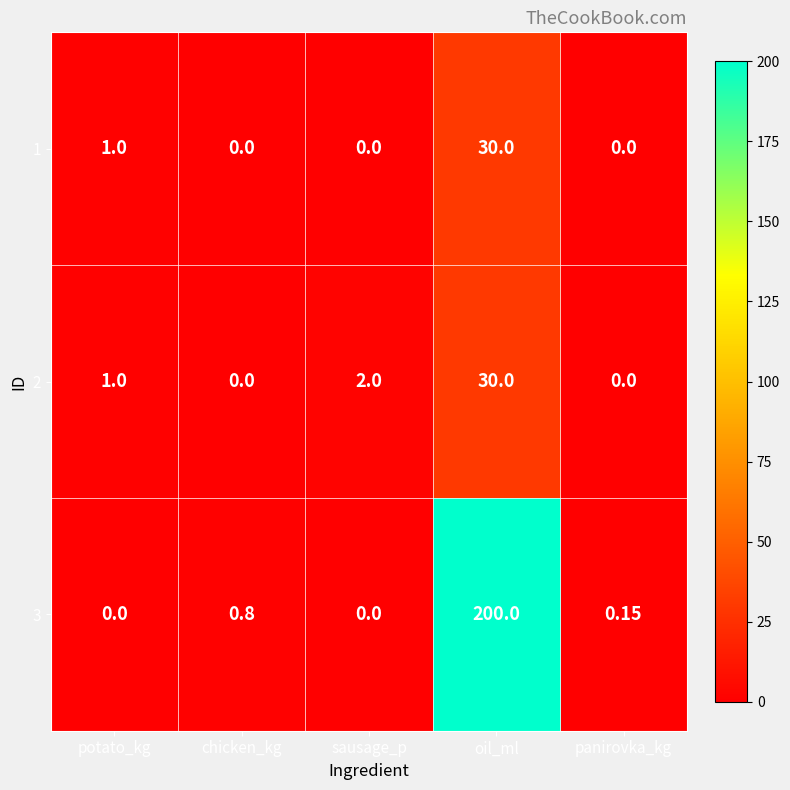

Which label corresponds to the largest value in the chart?

oil_ml